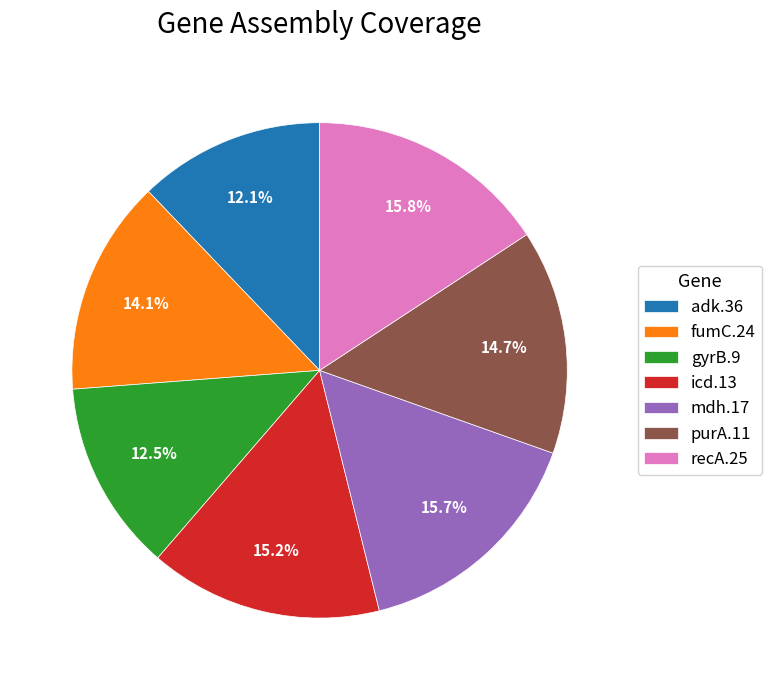

Approximately how many times larger is the value at gyrB.9 compared to icd.13?

0.8